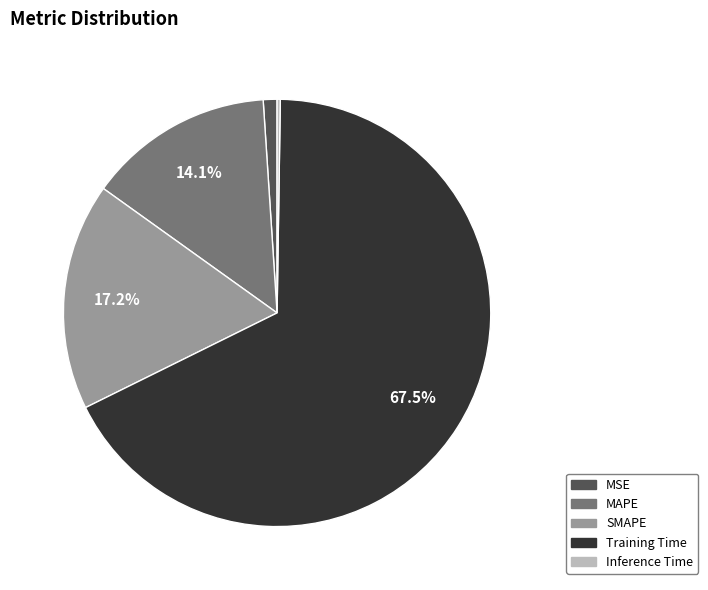

The MSE slice represents 11% of the pie. True or false?

False